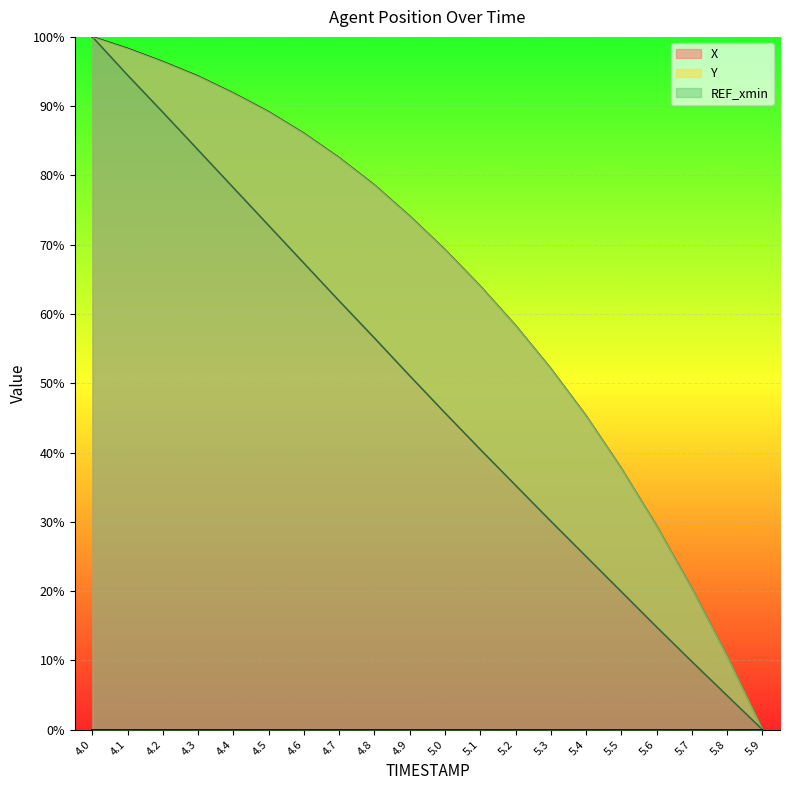

Is the value of X at 4.3 greater than the value of Y at 5.0?

Yes